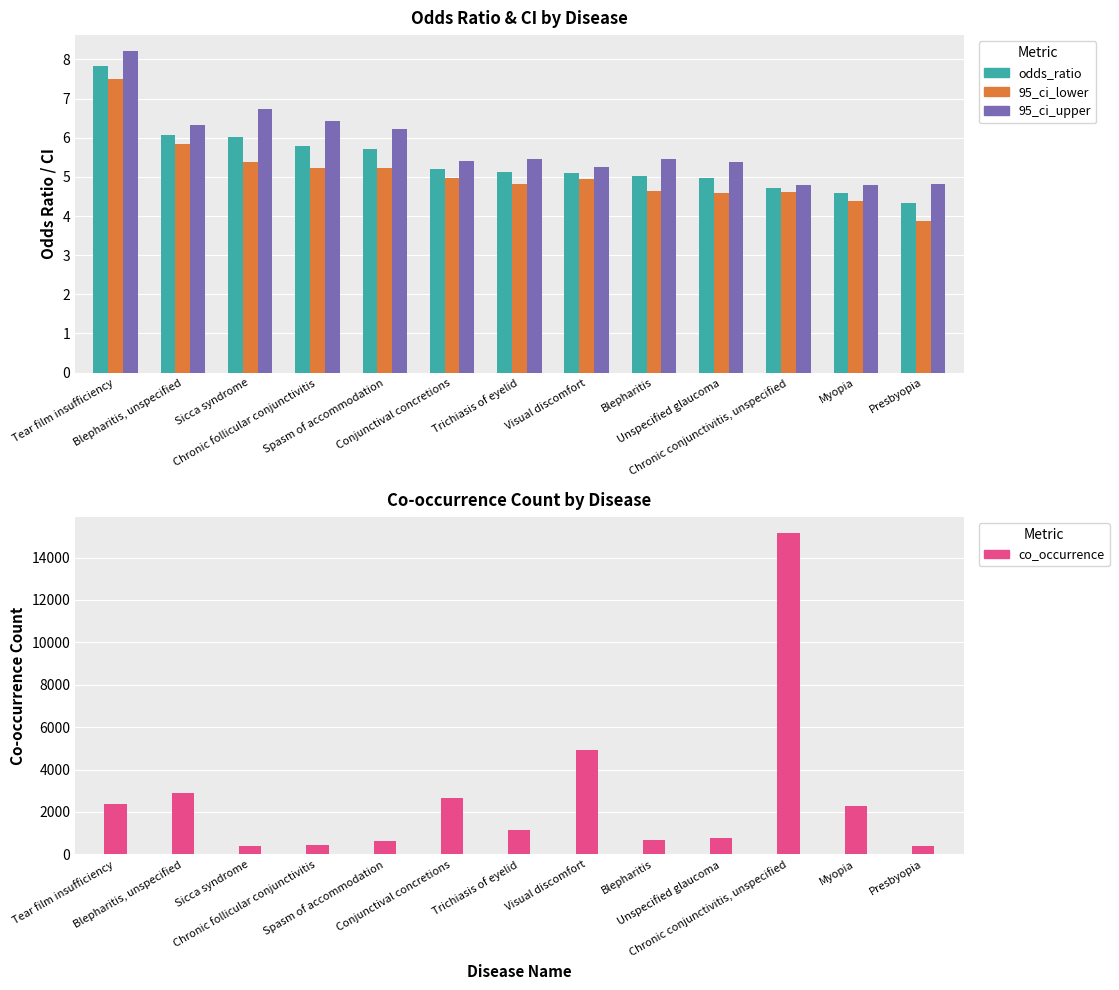

What is the label of the 1st bar from the left?

Tear film insufficiency